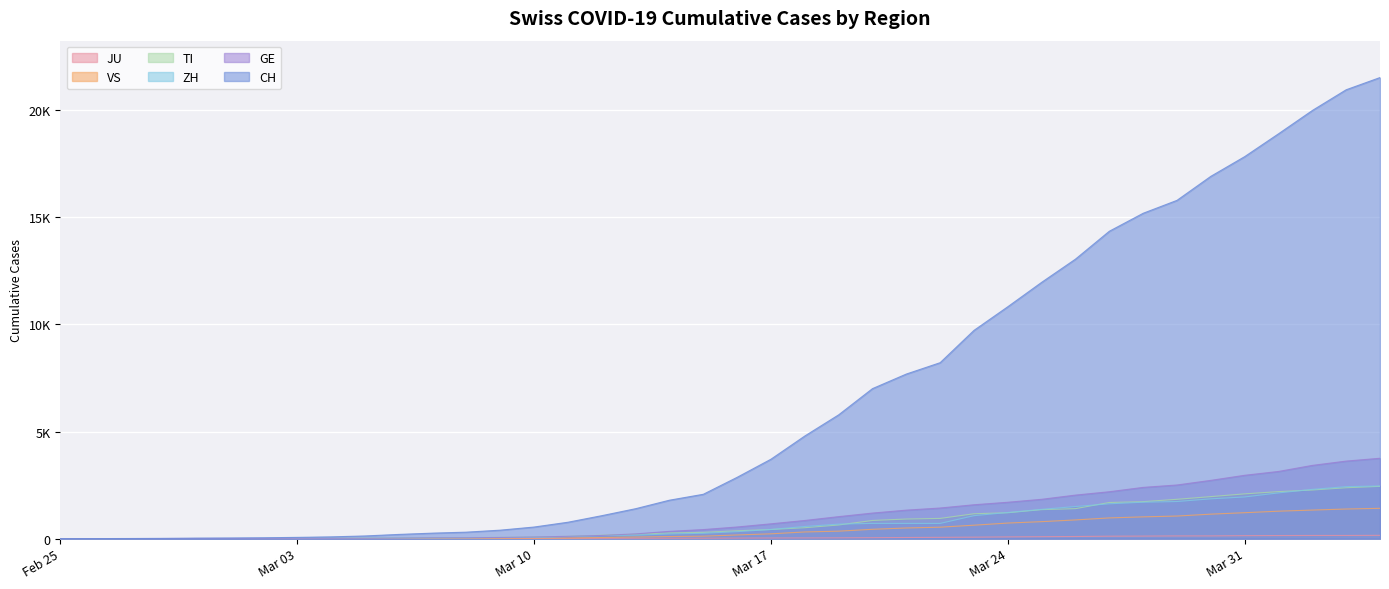

What is the label of the 26th point from the left?

2020-03-21